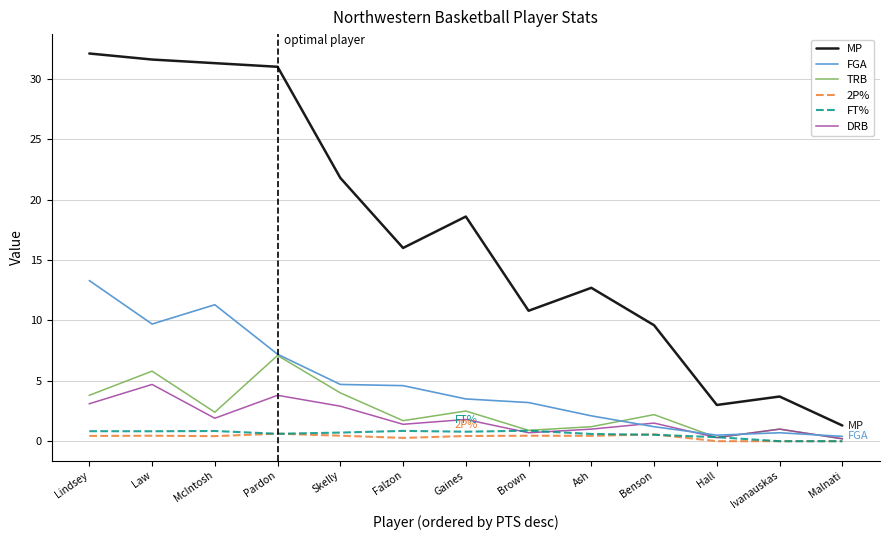

Is it true that 2P% equals 0.5 at Law?

True